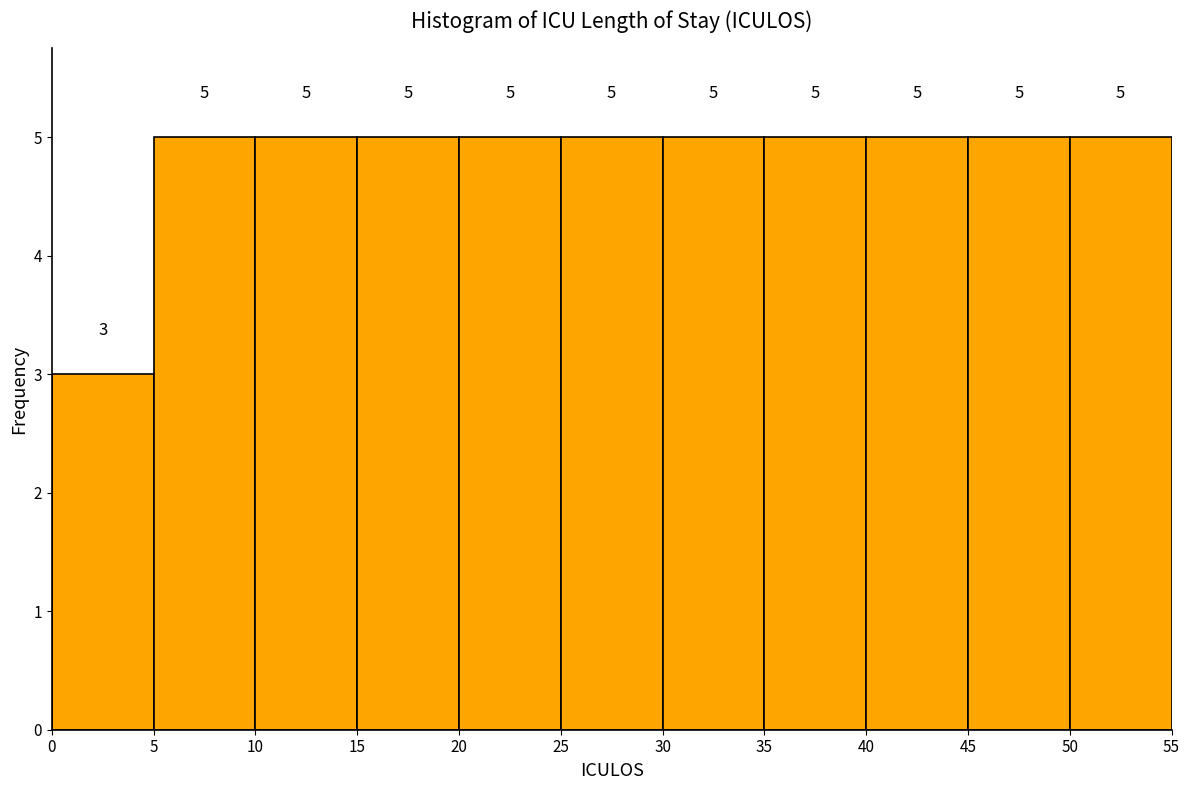

Reading left to right, transcribe this chart: for each bar, give the range it covers on the x-axis and its height.

0 to 5: 3
5 to 10: 5
10 to 15: 5
15 to 20: 5
20 to 25: 5
25 to 30: 5
30 to 35: 5
35 to 40: 5
40 to 45: 5
45 to 50: 5
50 to 55: 5